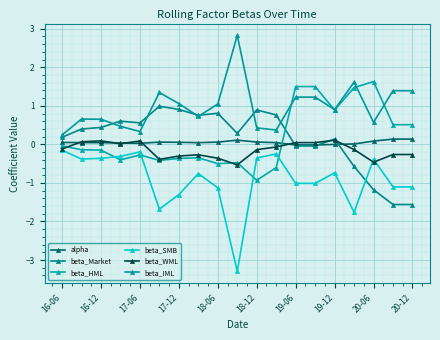

Is this an area chart (filled region under the line)?

No